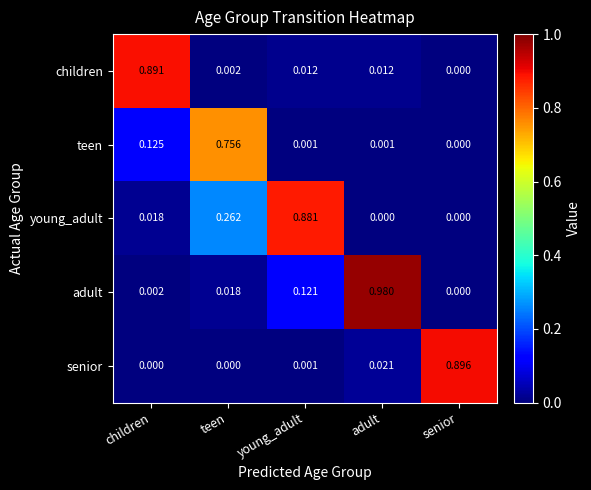

Between children and teen, which series saw the biggest shift?

children